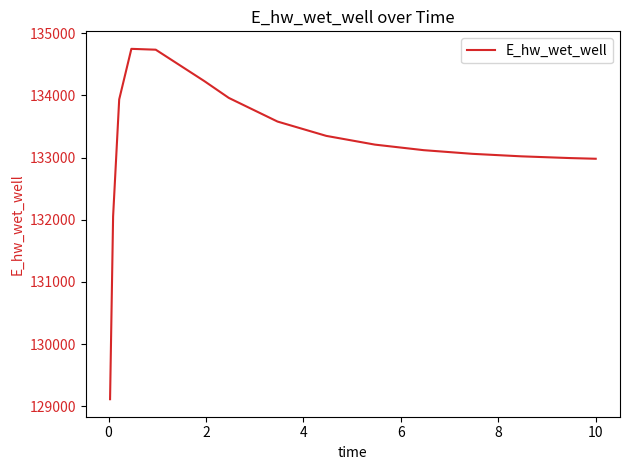

What is the sum of all values?

1998088.1